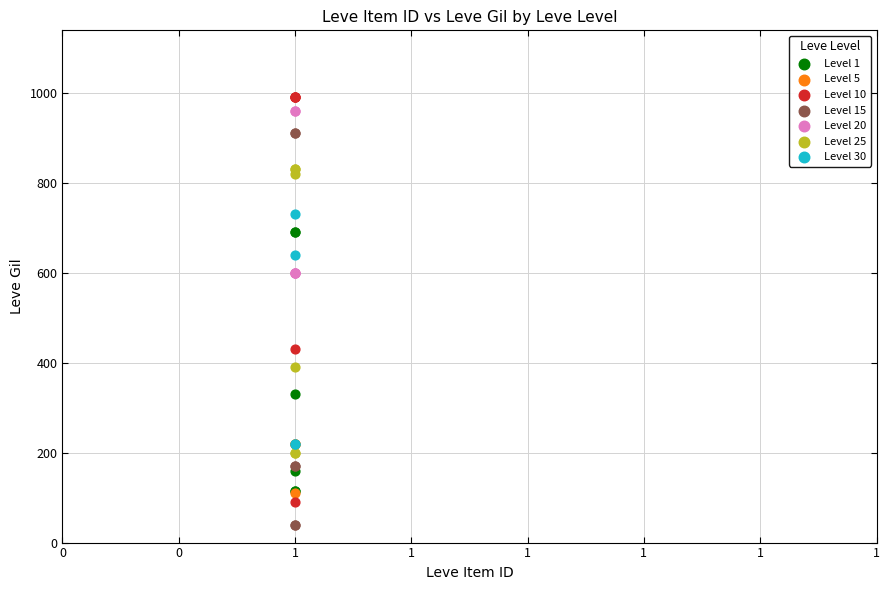

Which series reaches the minimum Y coordinate?

Level 15